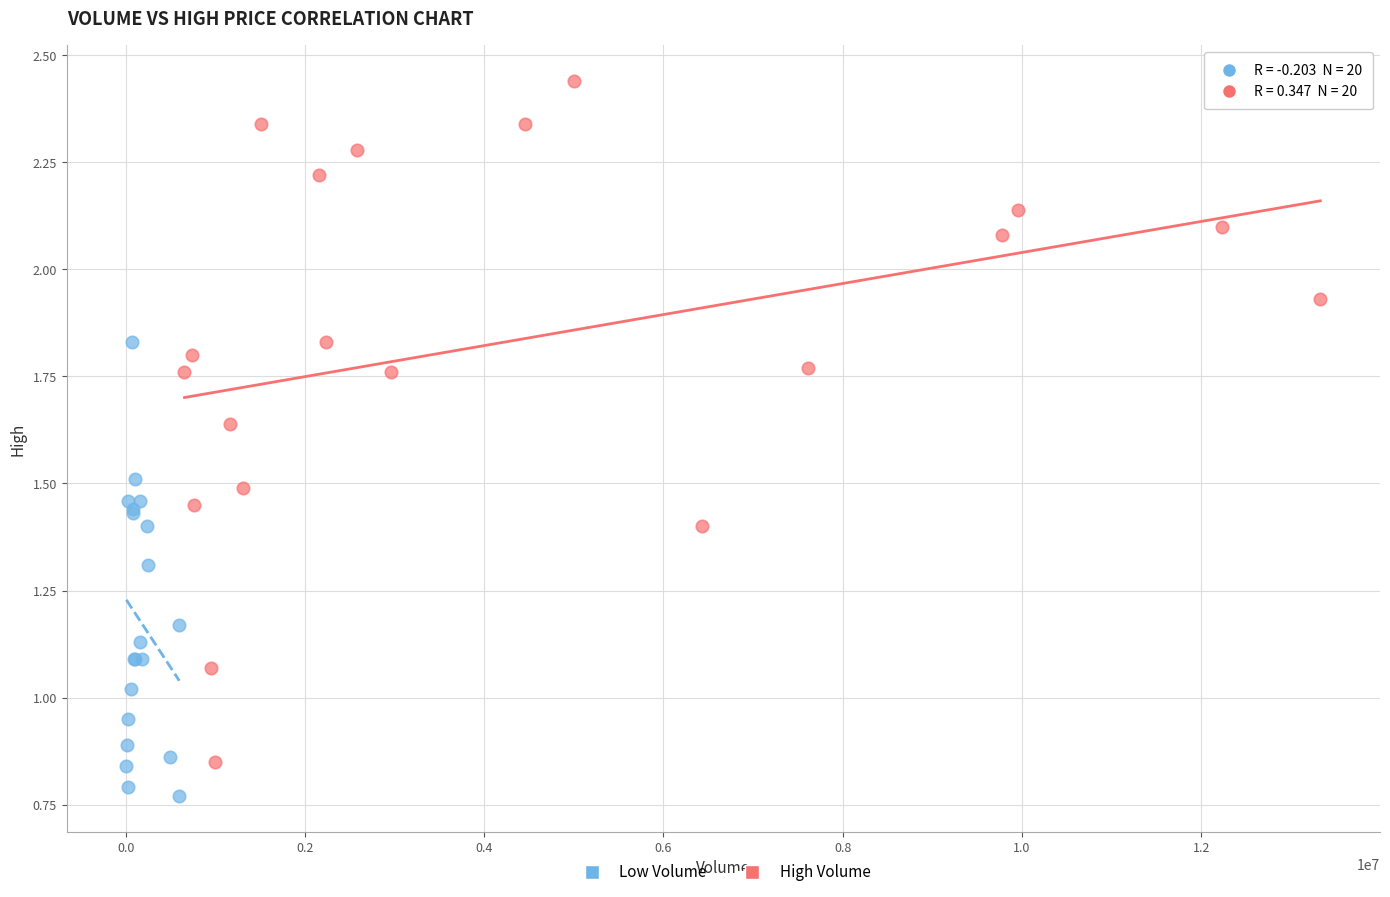

Which series contains the highest Y value?

High Volume